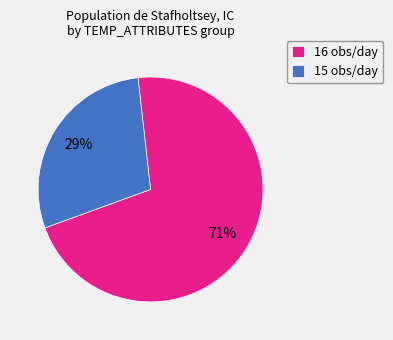

Which has a higher value, 16 obs/day or 15 obs/day?

16 obs/day